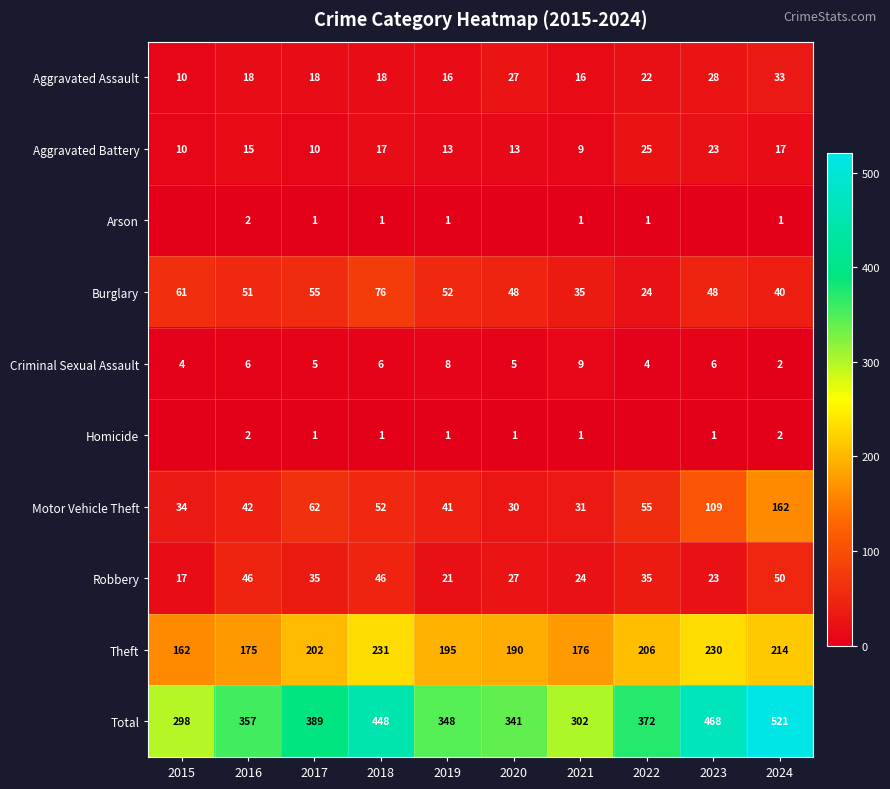

What is the total value across all series at 2017?

778